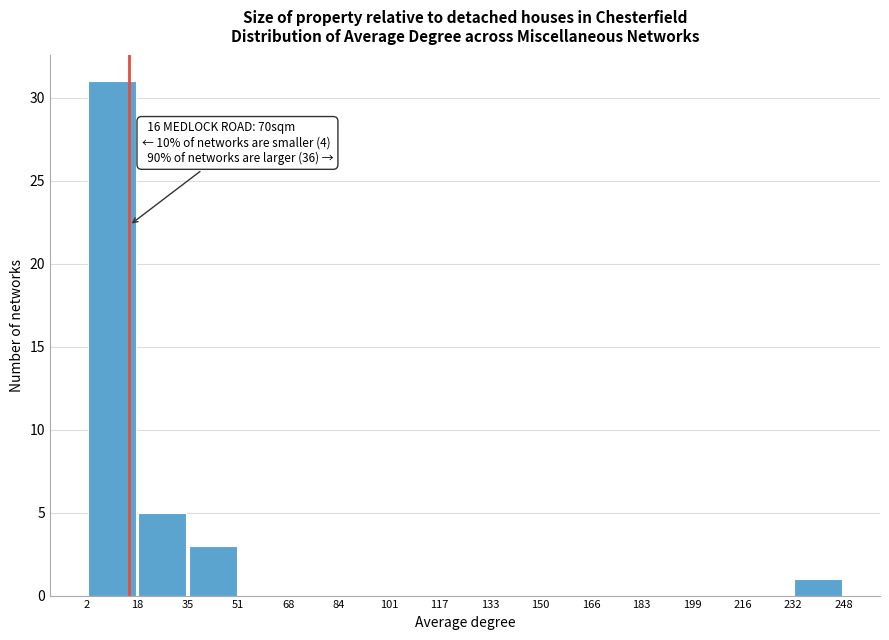

Over which range of the x-axis is the bar tallest?

2 to 18